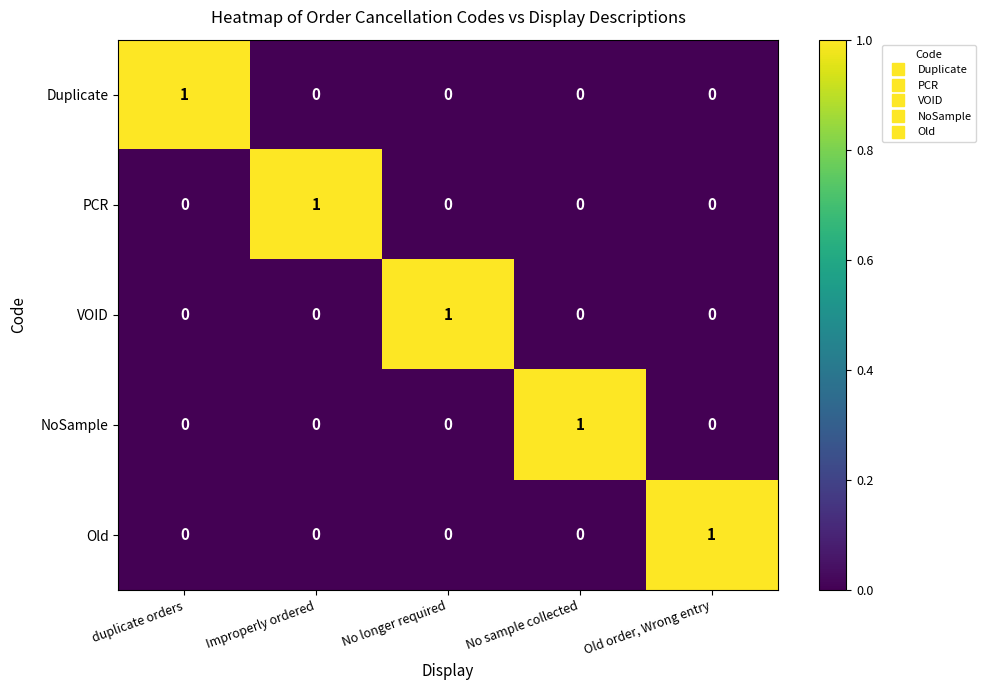

Count the number of data series in this chart.

5